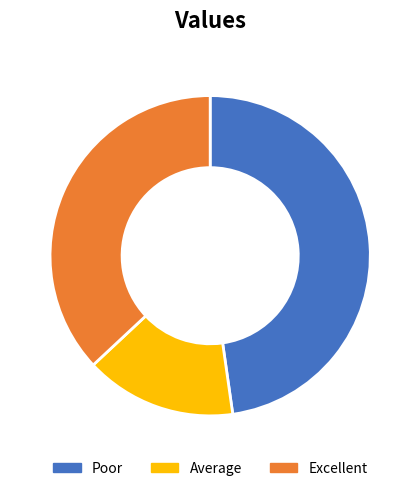

Is the sum of Average and Poor greater than half?

Yes